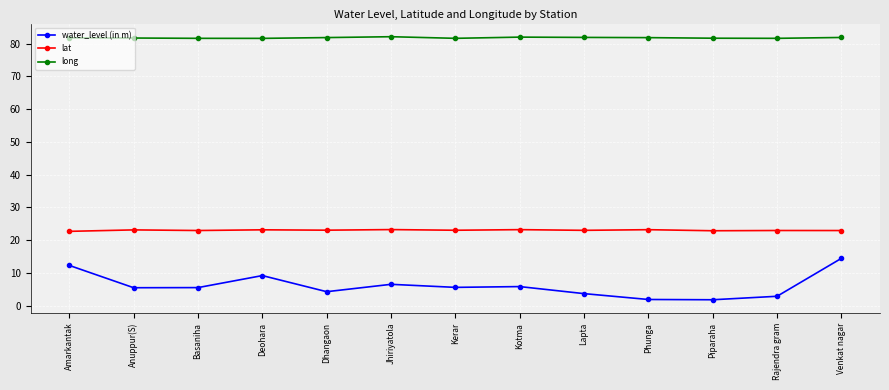

True or false: water_level (in m) and long cross at least once.

False